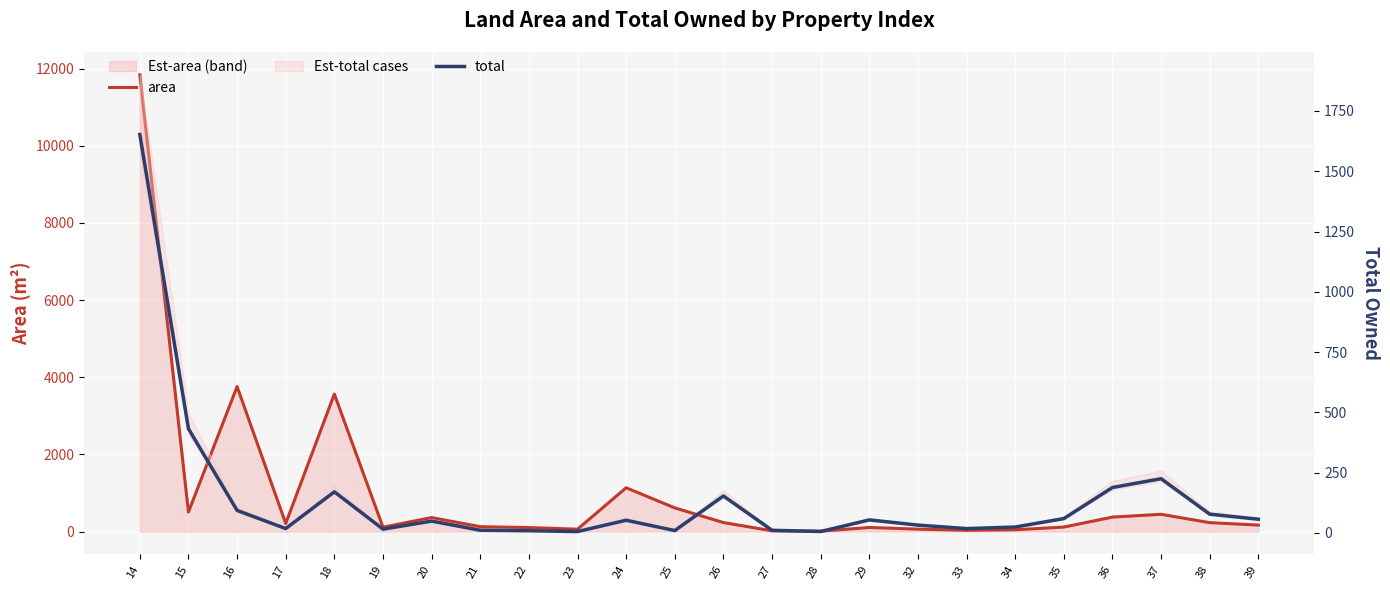

The value of total at 14 is 1652.1. True or false?

True